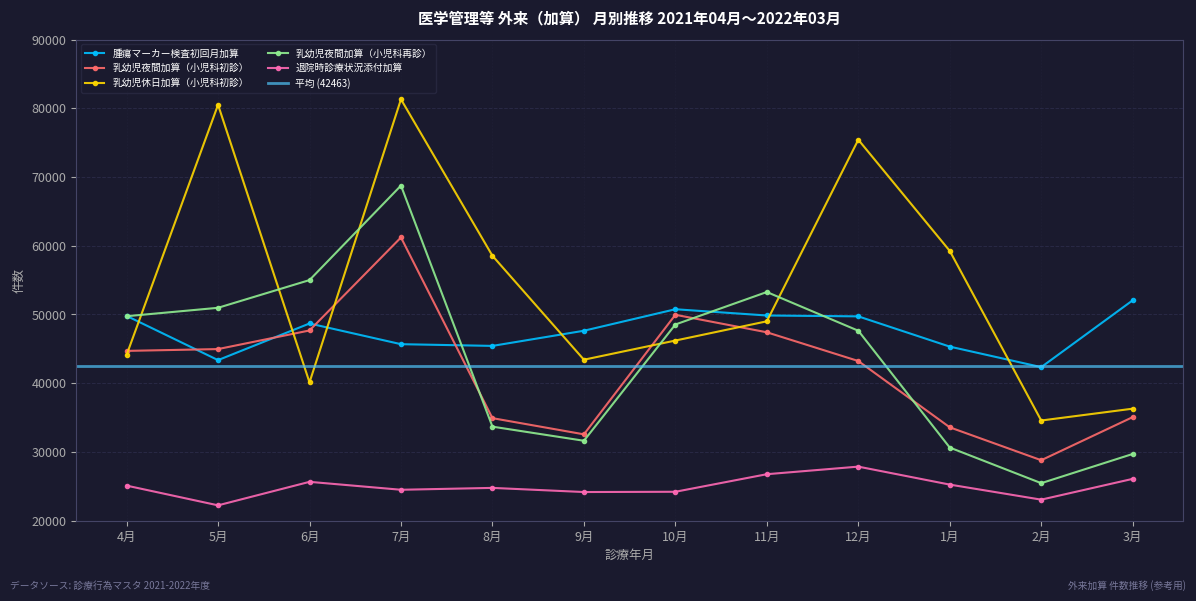

Which series has the largest total across all categories?

乳幼児休日加算（小児科初診）